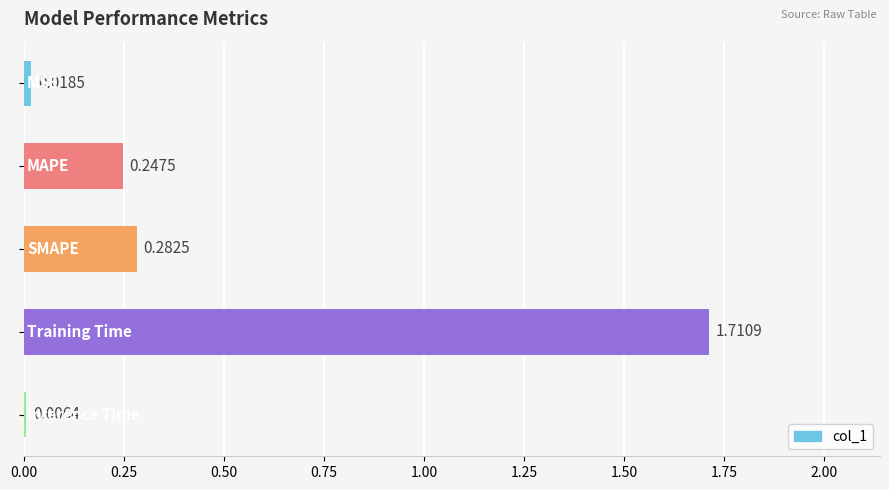

What is the sum of all values?

2.3